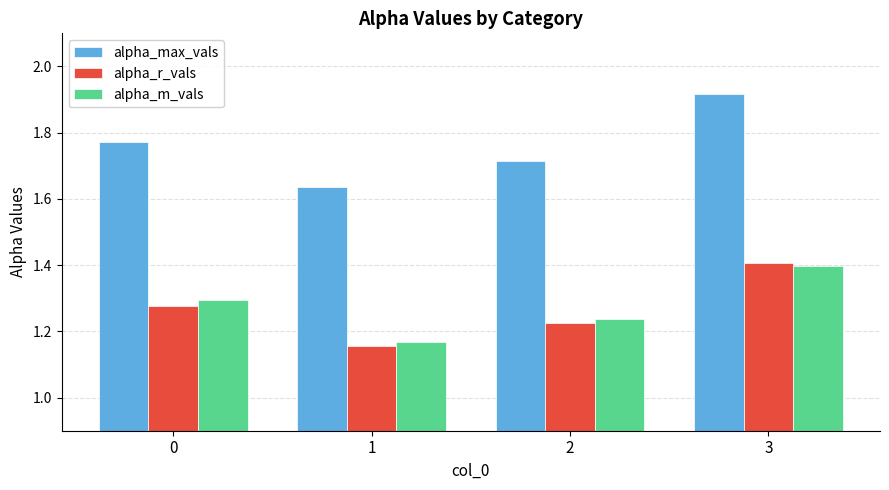

What is the difference between the highest and lowest values at 3?

0.5